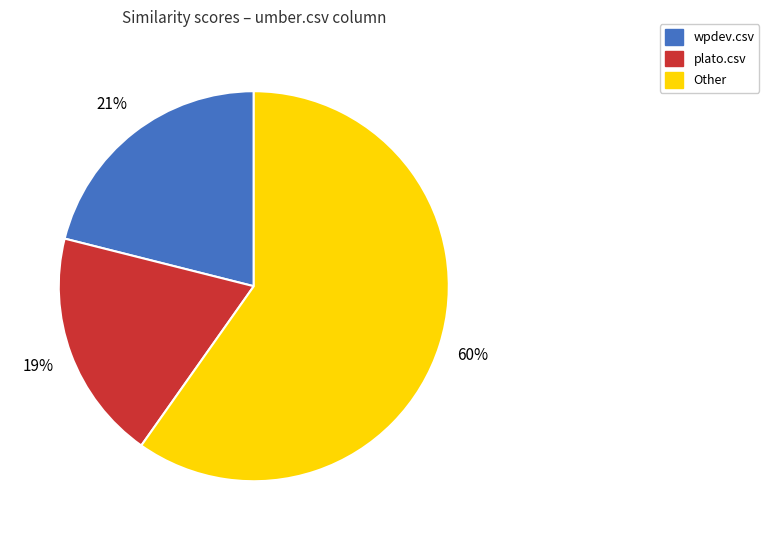

Between wpdev.csv and plato.csv, which is larger?

wpdev.csv